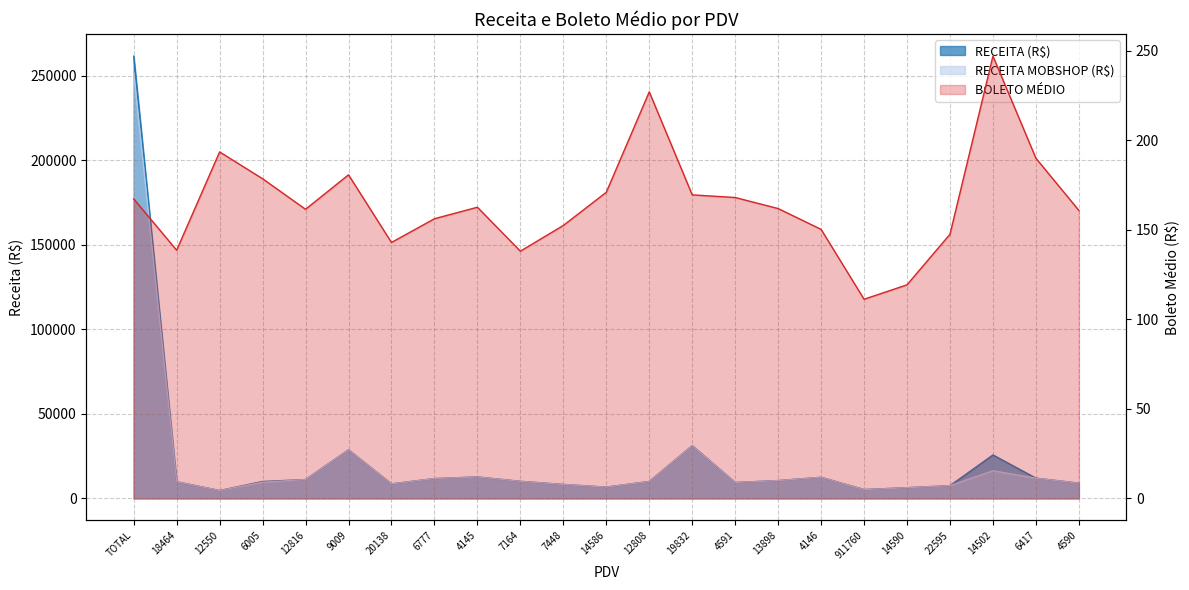

The value of RECEITA (R$) at 6777 is 11714.1. True or false?

True